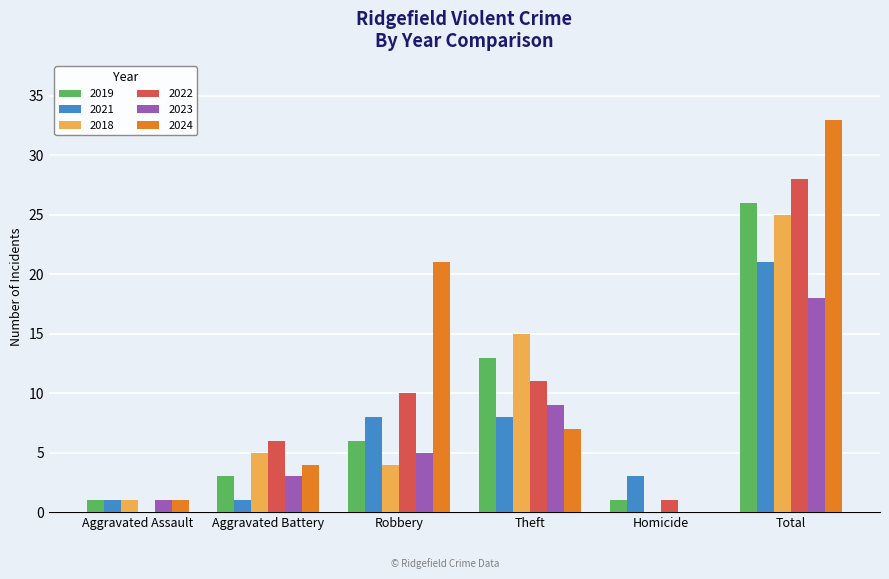

Is the value of 2021 at Homicide greater than the value of 2023 at Robbery?

No